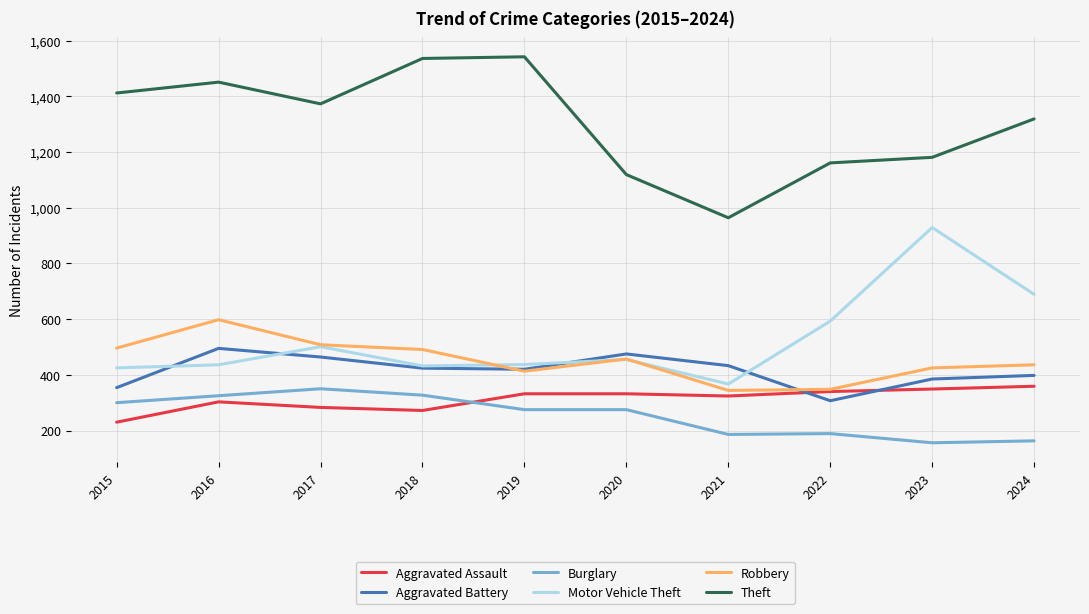

Is it true that Aggravated Assault equals 340 at 2022?

True